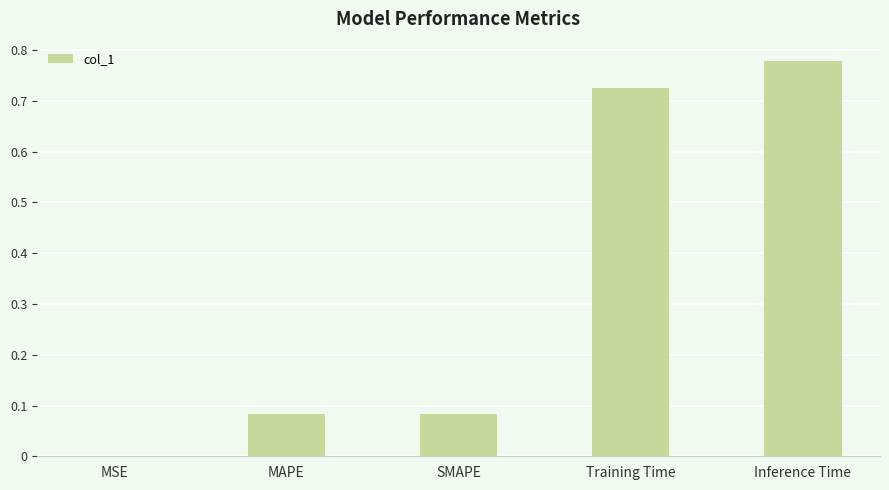

True or false: the data shows 0.1 at Training Time.

False